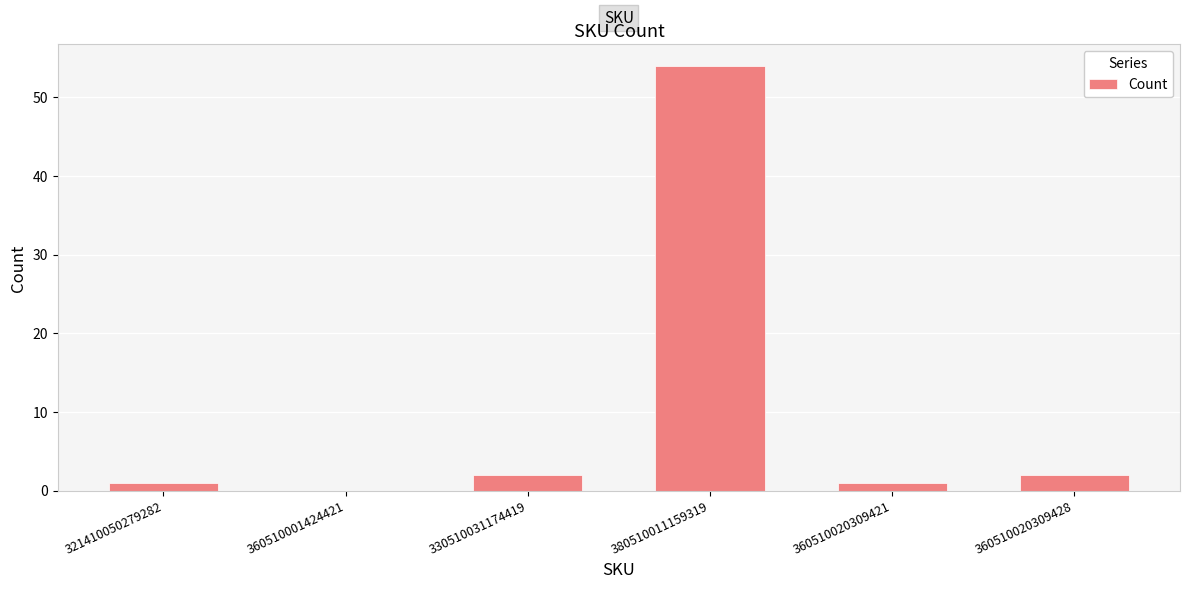

What is the difference between the values at 380510011159319 and 360510020309421?

53